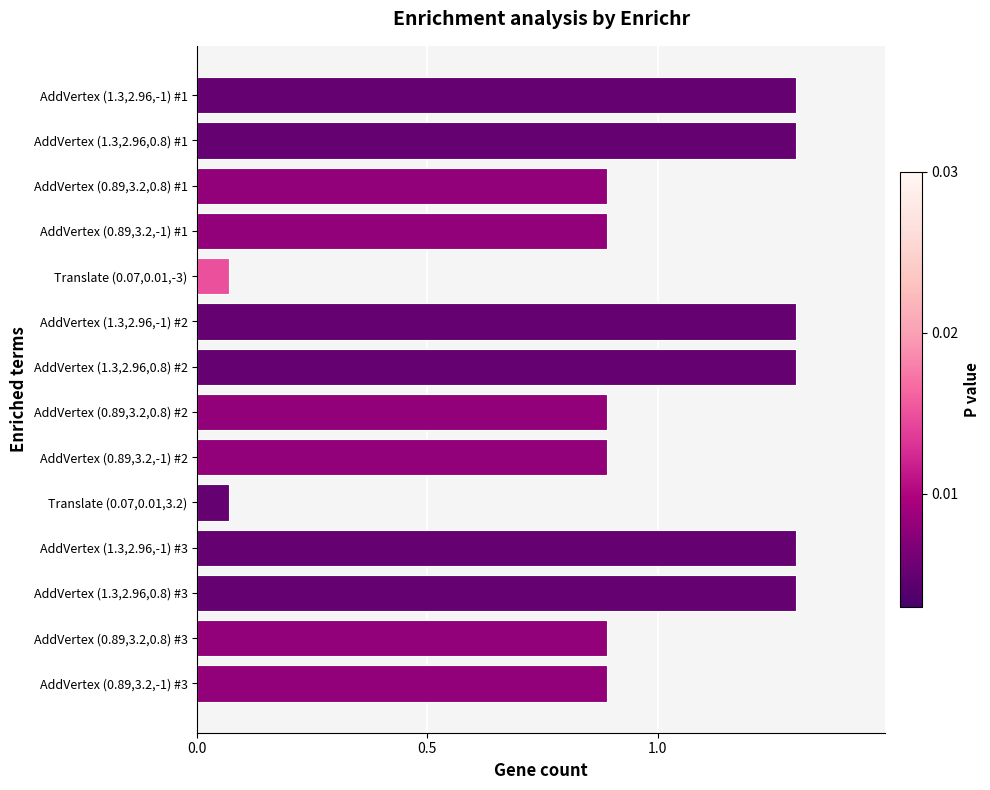

What is the label of the 7th bar from the bottom?

AddVertex (0.89,3.2,0.8) #2